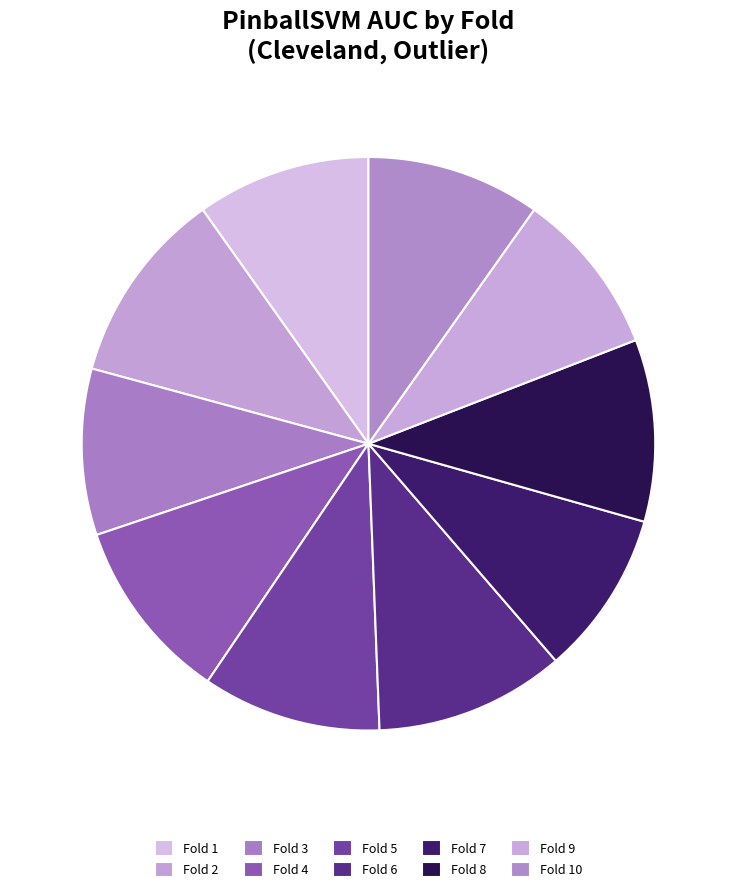

To the nearest percent, what is the combined percentage of Fold 10 and Fold 2?

21%